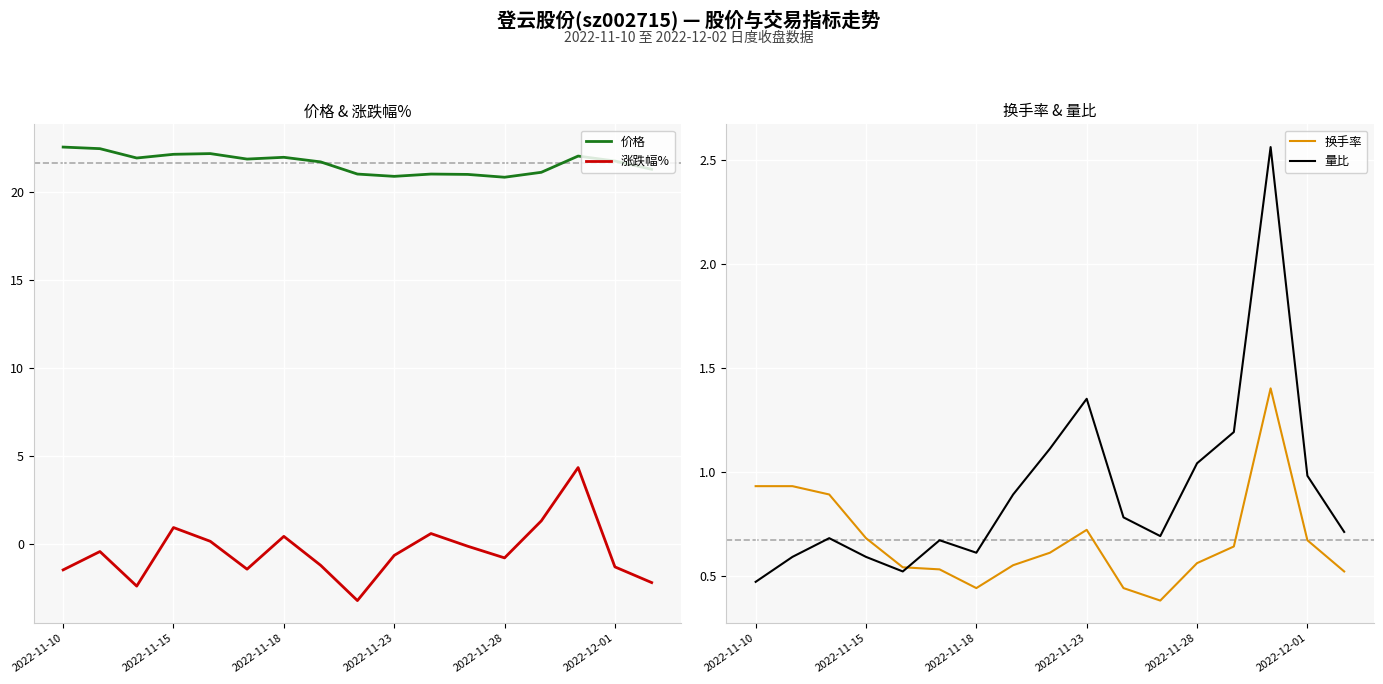

What value does the 涨跌幅% series have at 10?

0.6